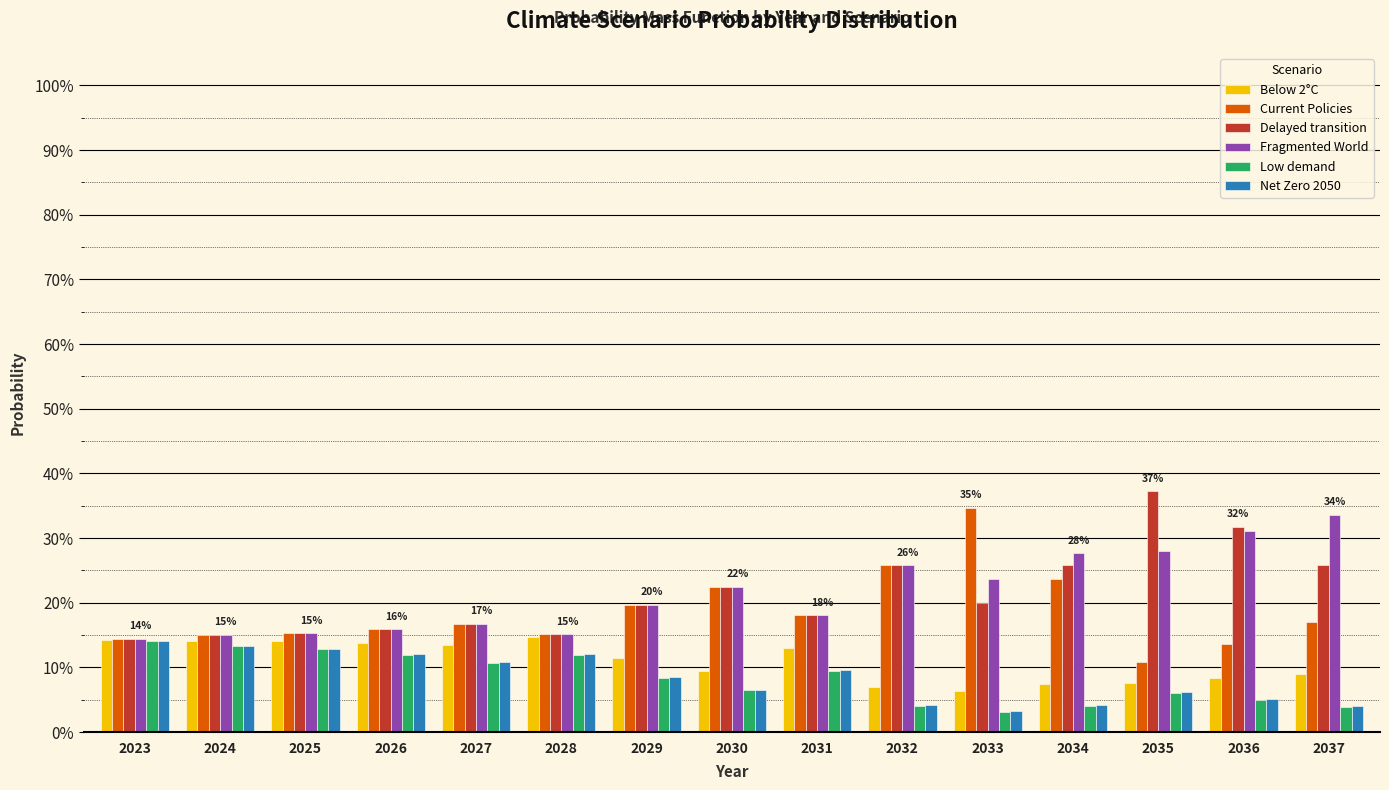

What is the total value across all series at 2025?

0.9